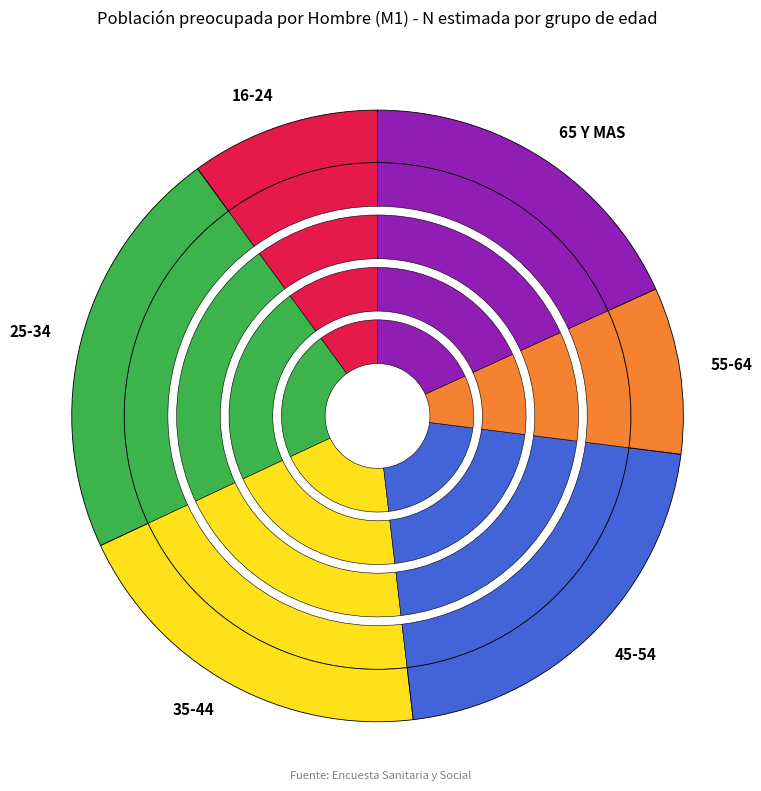

To the nearest percent, what portion does 55-64 represent?

9%